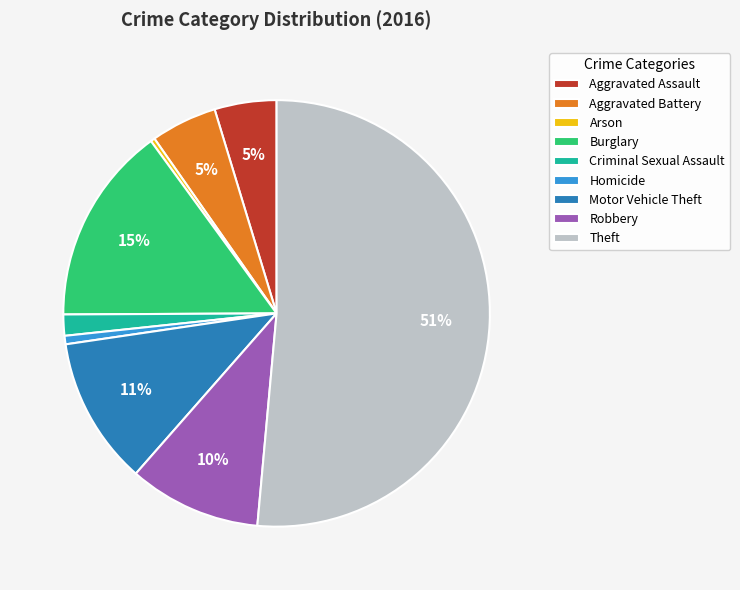

Do Criminal Sexual Assault and Aggravated Battery together represent more than half of the pie?

No